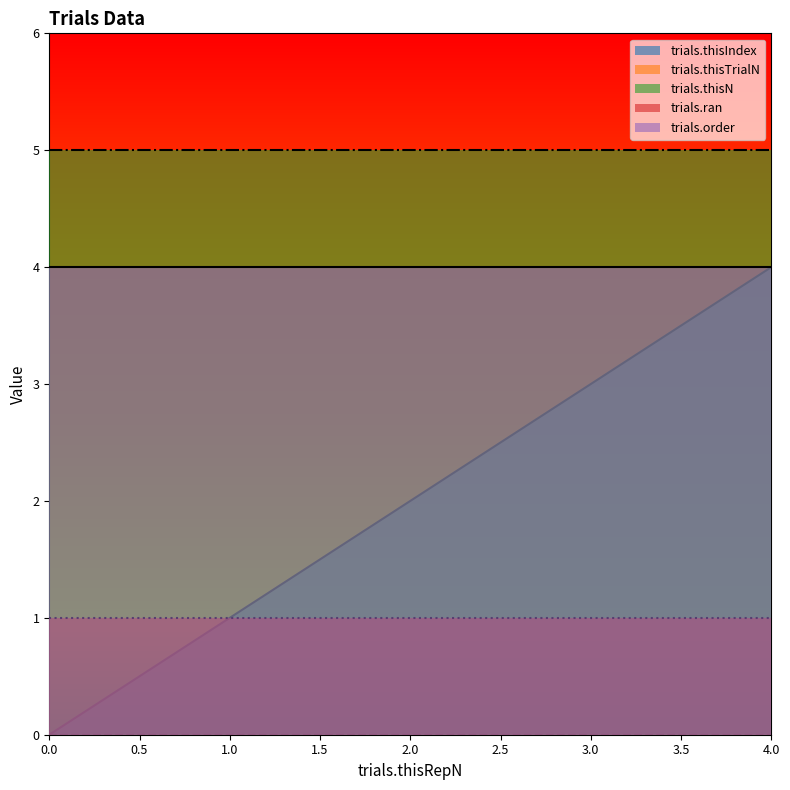

What are all the series names shown in the legend?

trials.thisIndex, trials.thisTrialN, trials.thisN, trials.ran, trials.order